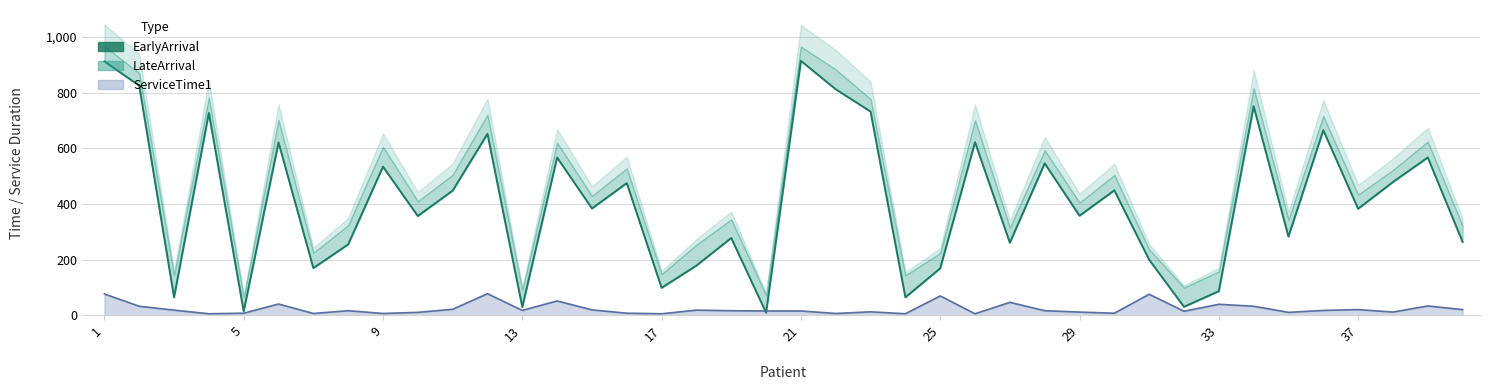

What is the average value?

406